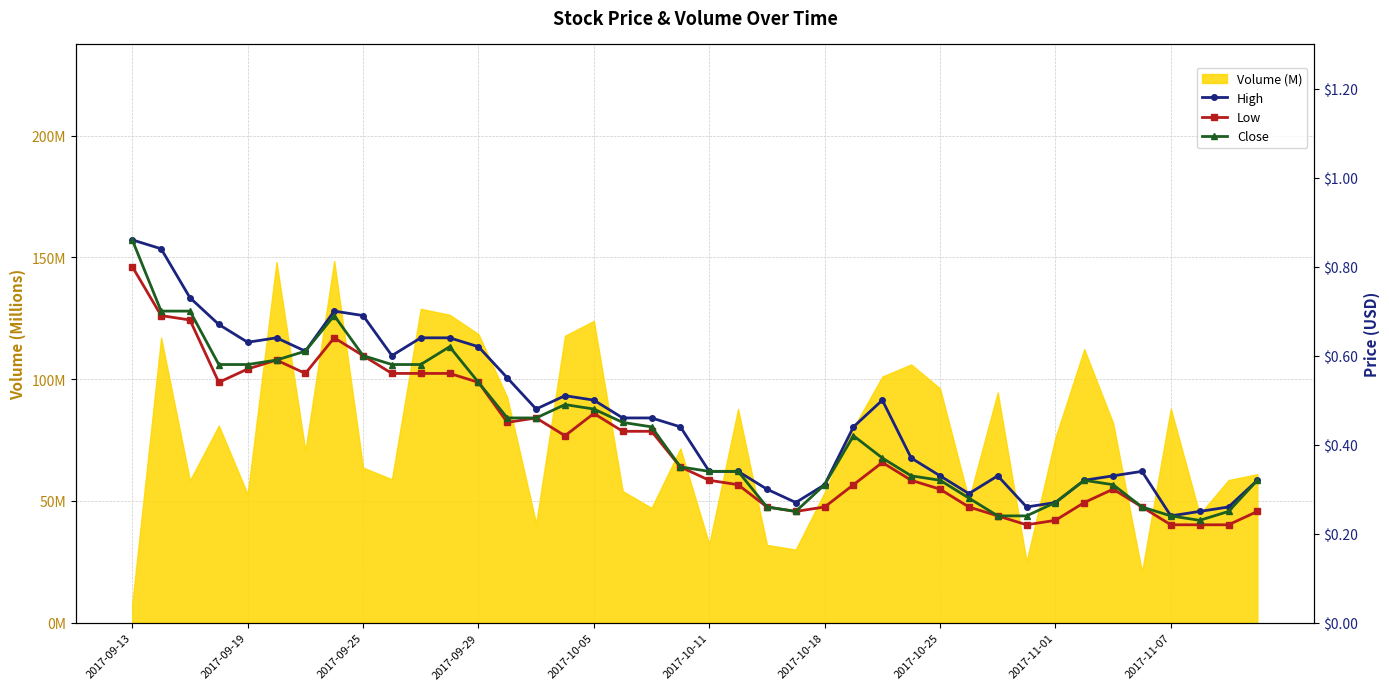

At how many categories does at least one series exceed 0?

40